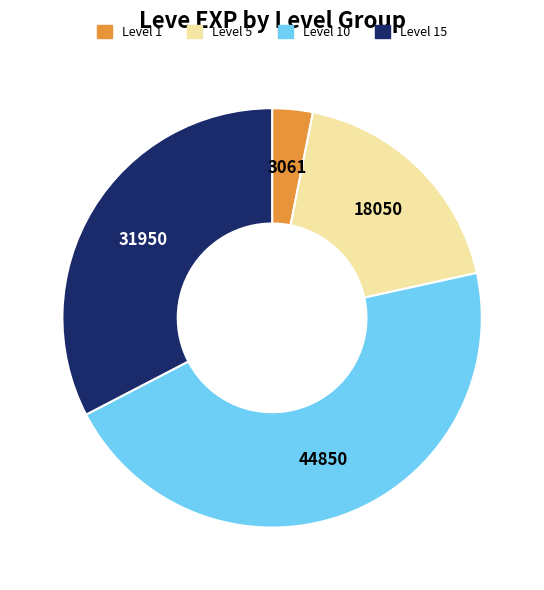

Is there any slice that represents more than half of the pie?

No